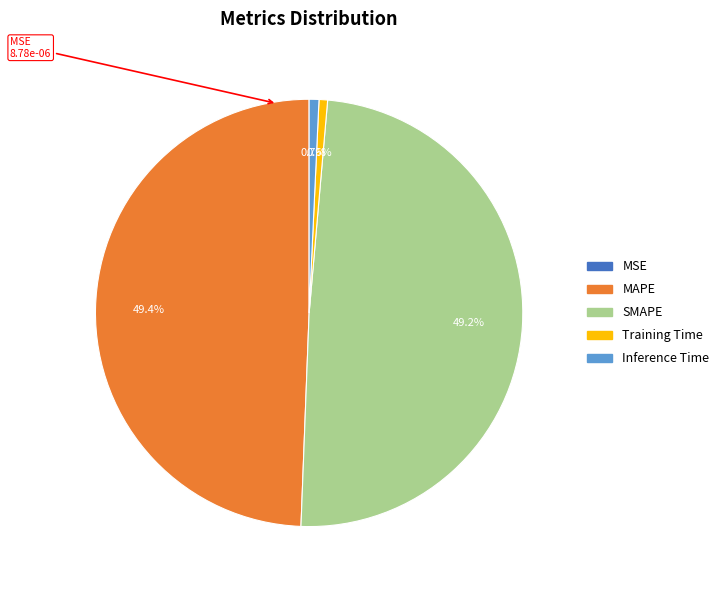

To the nearest percent, what portion does SMAPE represent?

49%